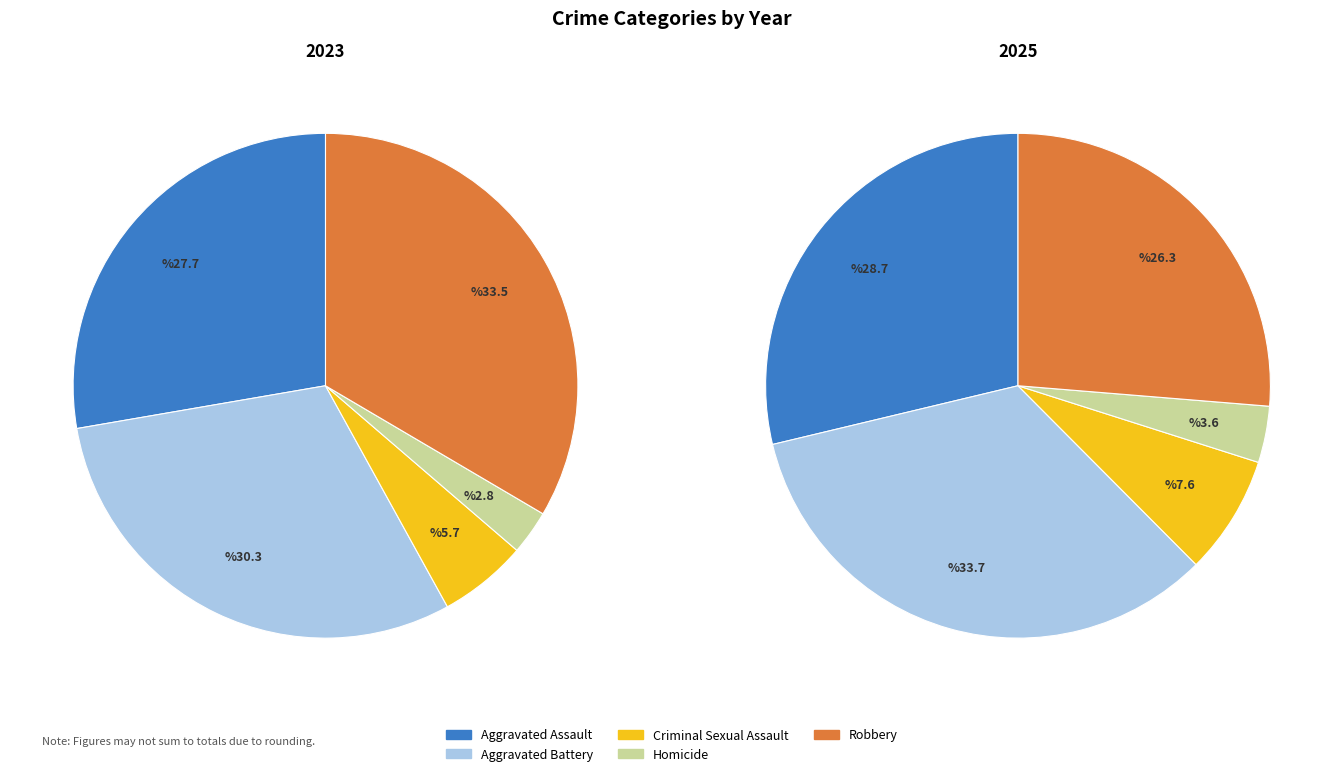

The 4 slice represents 33% of the pie. True or false?

True